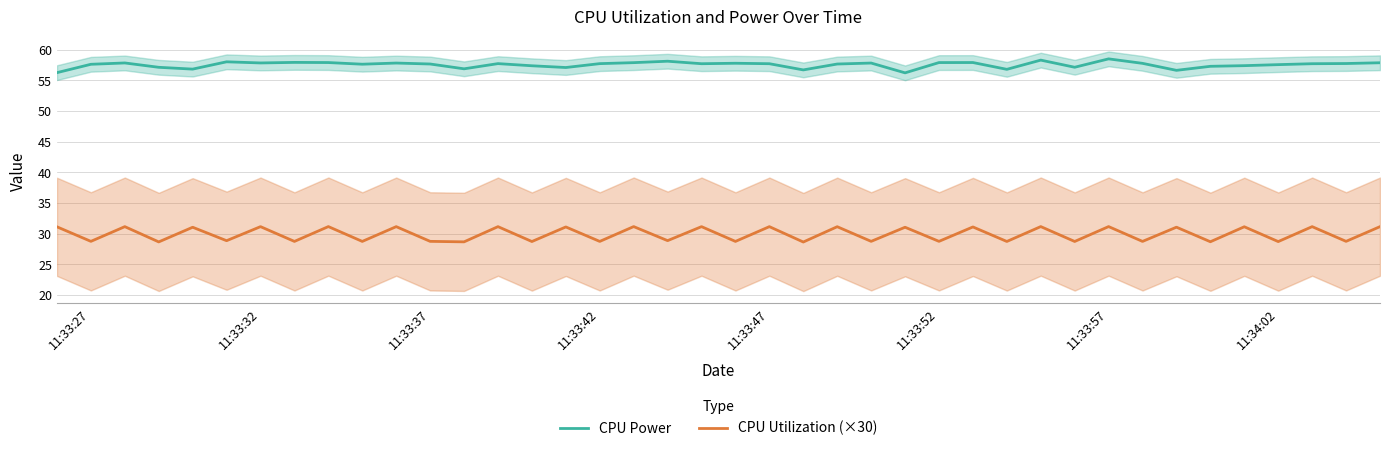

What is the minimum value for CPU Utilization (×30)?

28.7